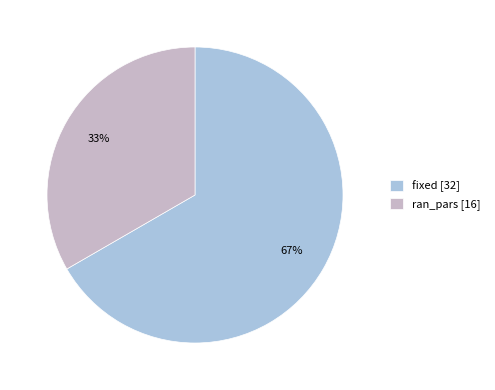

What is the ratio of the value at fixed [32] to the value at ran_pars [16]?

2.0